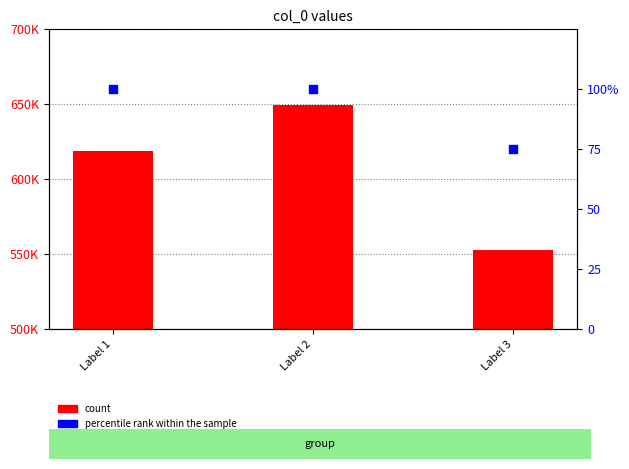

Which series contains the lowest Y value?

percentile rank within the sample